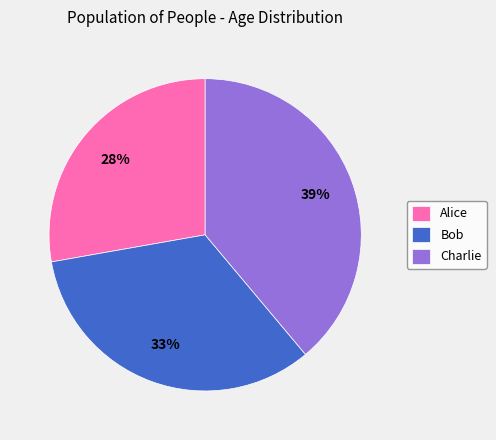

Which category has the smallest portion of the pie?

Alice